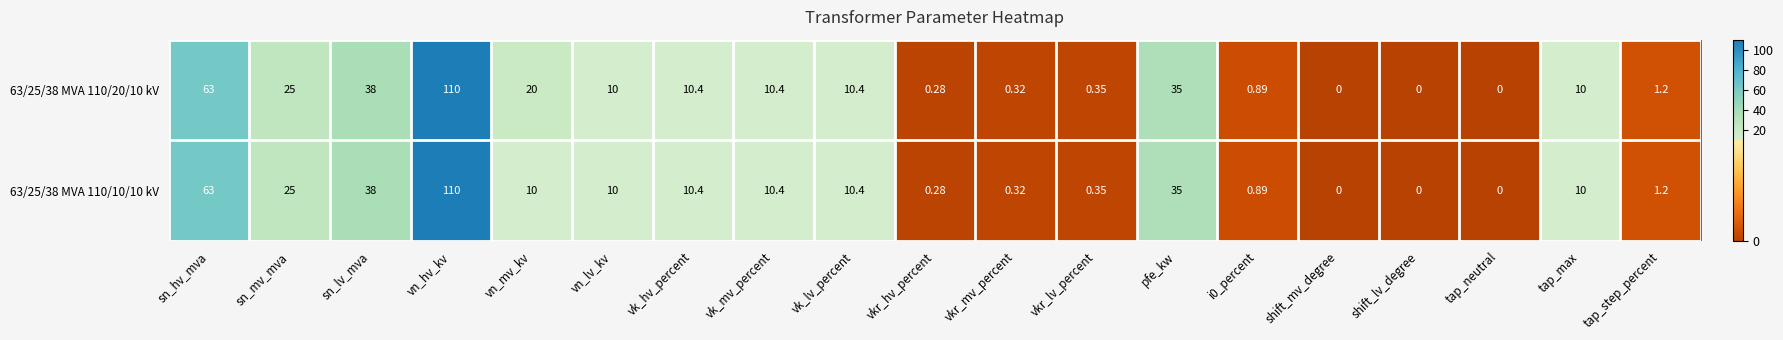

At which label does 63/25/38 MVA 110/10/10 kV first exceed 10?

sn_hv_mva